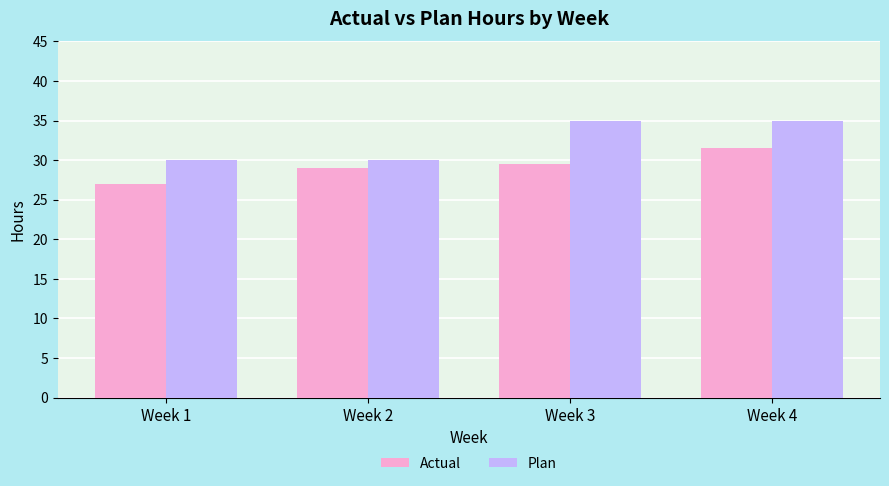

Reading right to left, transcribe all the data shown in this chart.

Actual: 31.5	29.5	29.0	27.0
Plan: 35.0	35.0	30.0	30.0